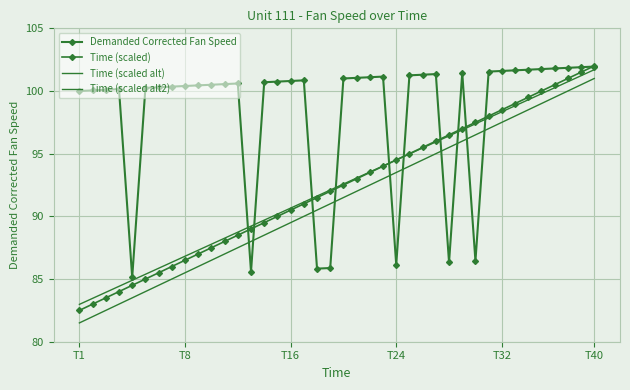

After their last crossing, which series has the higher values: Demanded Corrected Fan Speed or Time (scaled alt2)?

Demanded Corrected Fan Speed